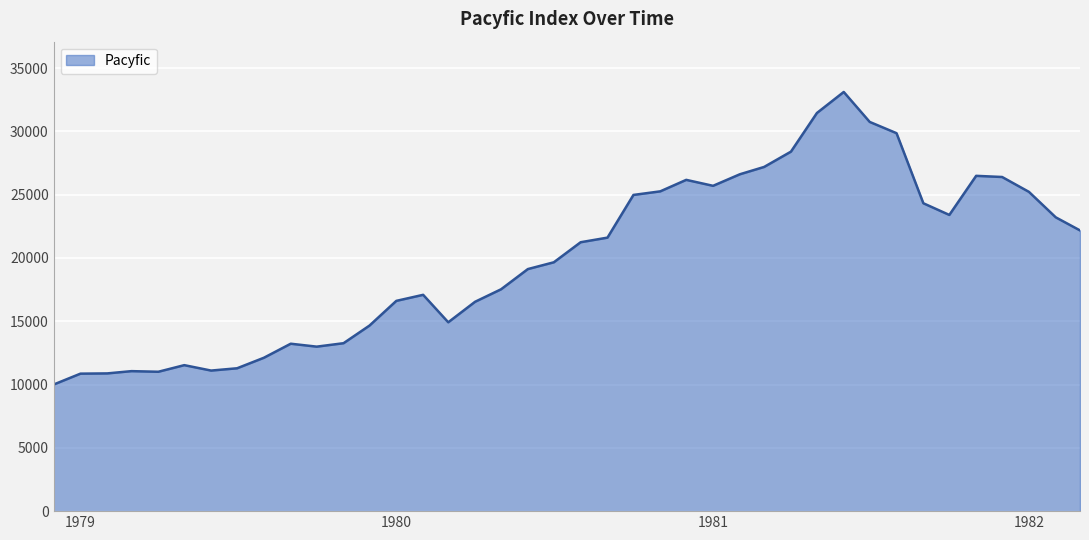

What is the greatest value displayed?

33111.9